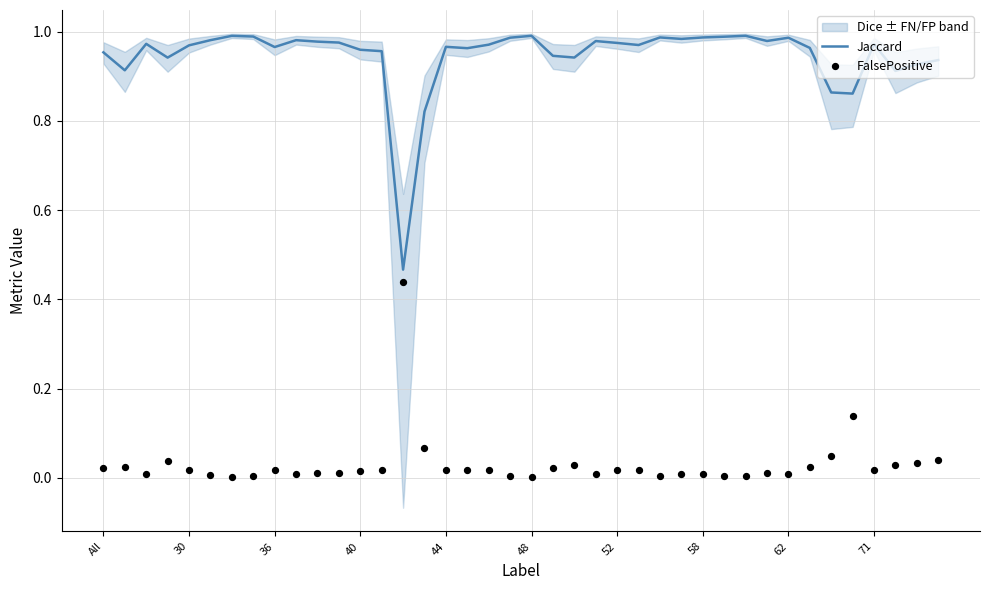

At which category is the sum across all series the highest?

35